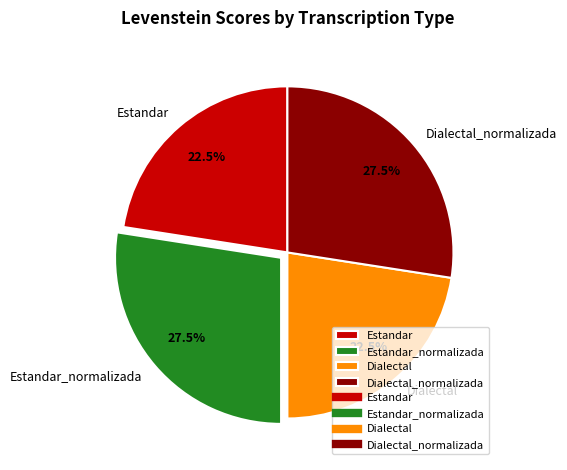

Which has a higher value, Dialectal_normalizada or Dialectal?

Dialectal_normalizada